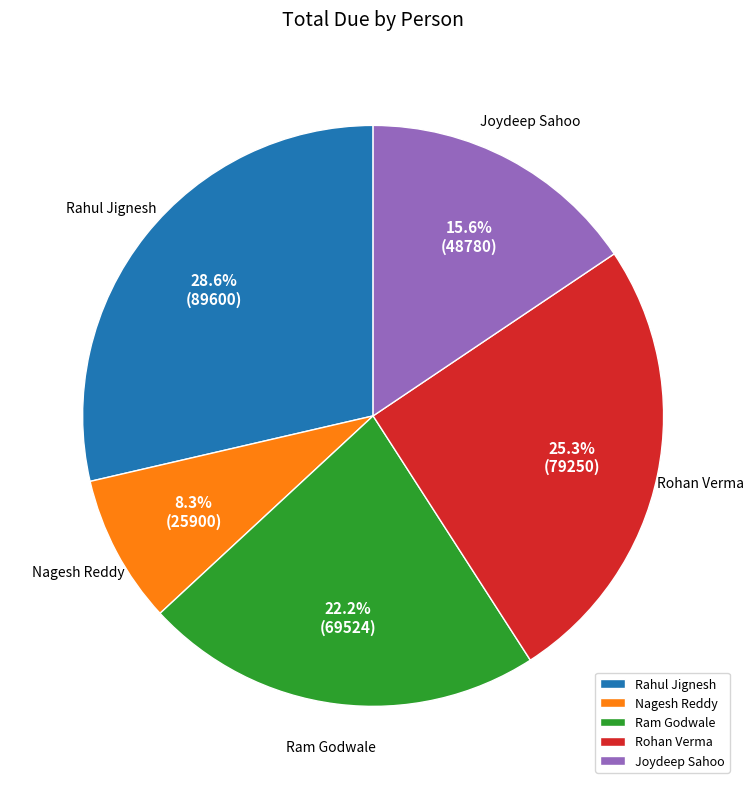

Count the number of slices in the pie.

5